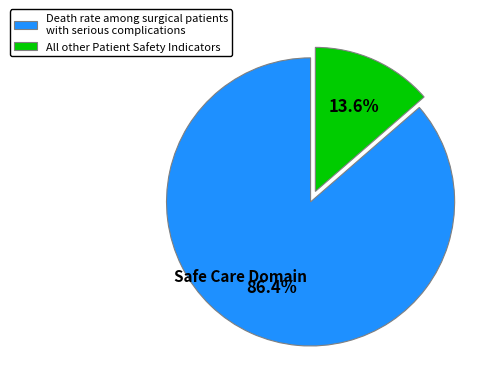

To the nearest percent, what is the difference between the largest and smallest slice percentages?

73%